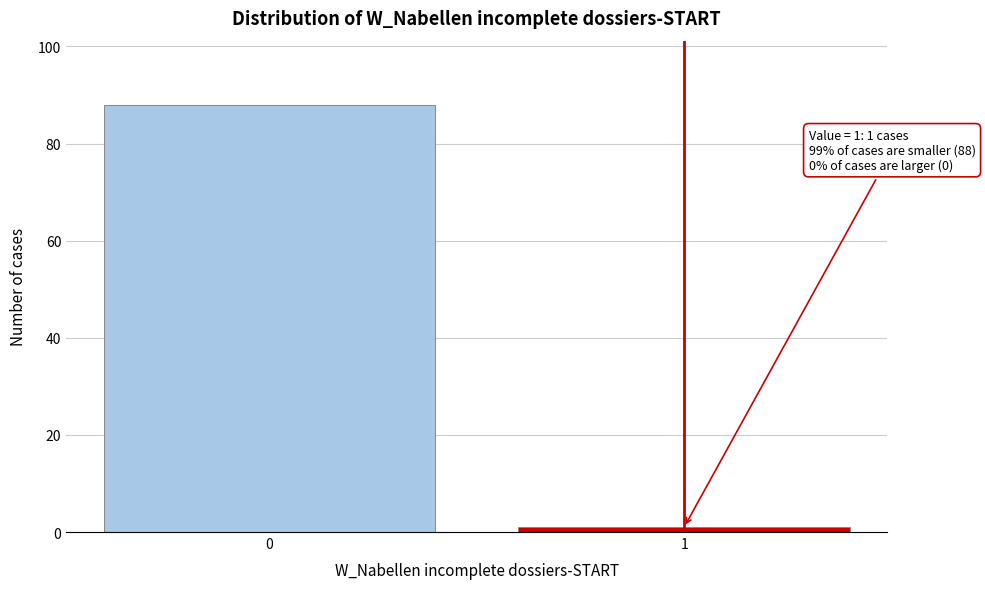

Reading left to right, transcribe all the data shown in this chart.

88	1